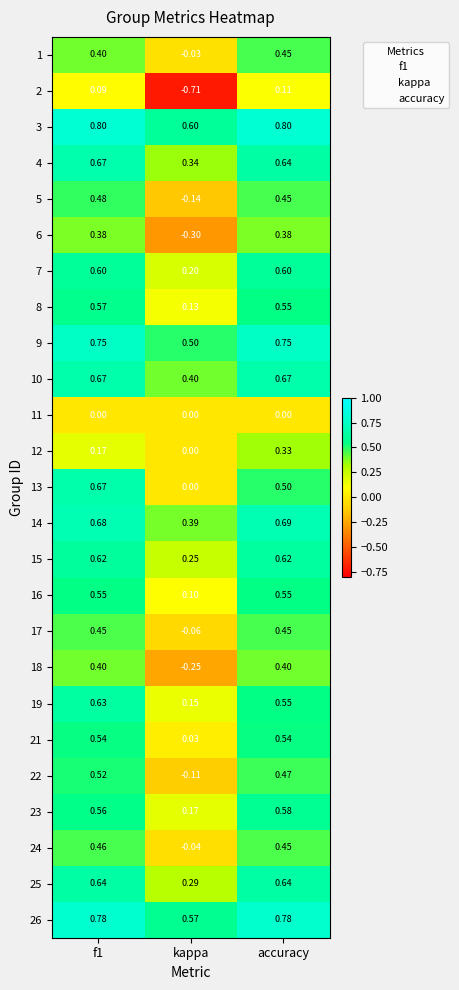

Which series has the widest spread of values?

2